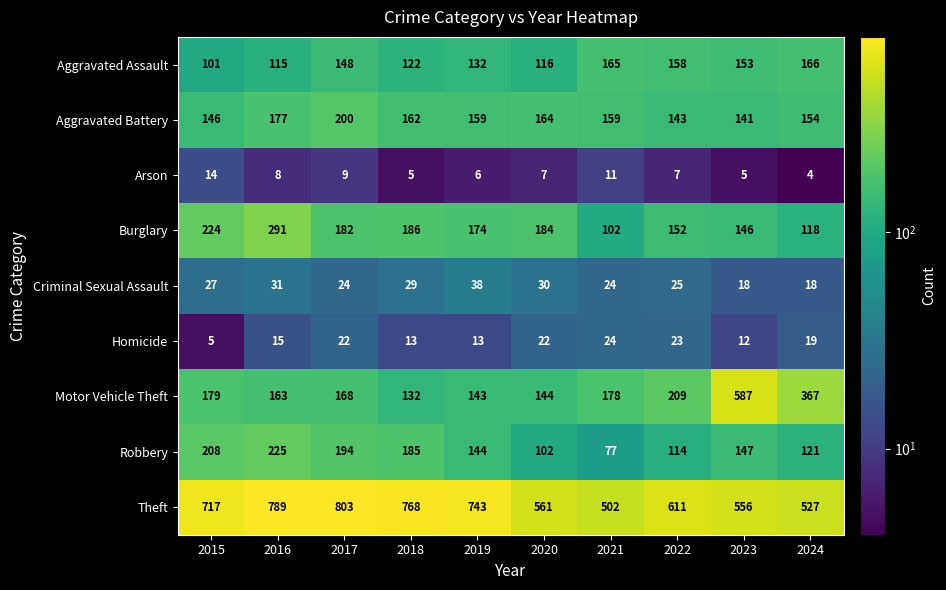

List the series in order of their peak value, lowest first.

Arson, Homicide, Criminal Sexual Assault, Aggravated Assault, Aggravated Battery, Robbery, Burglary, Motor Vehicle Theft, Theft